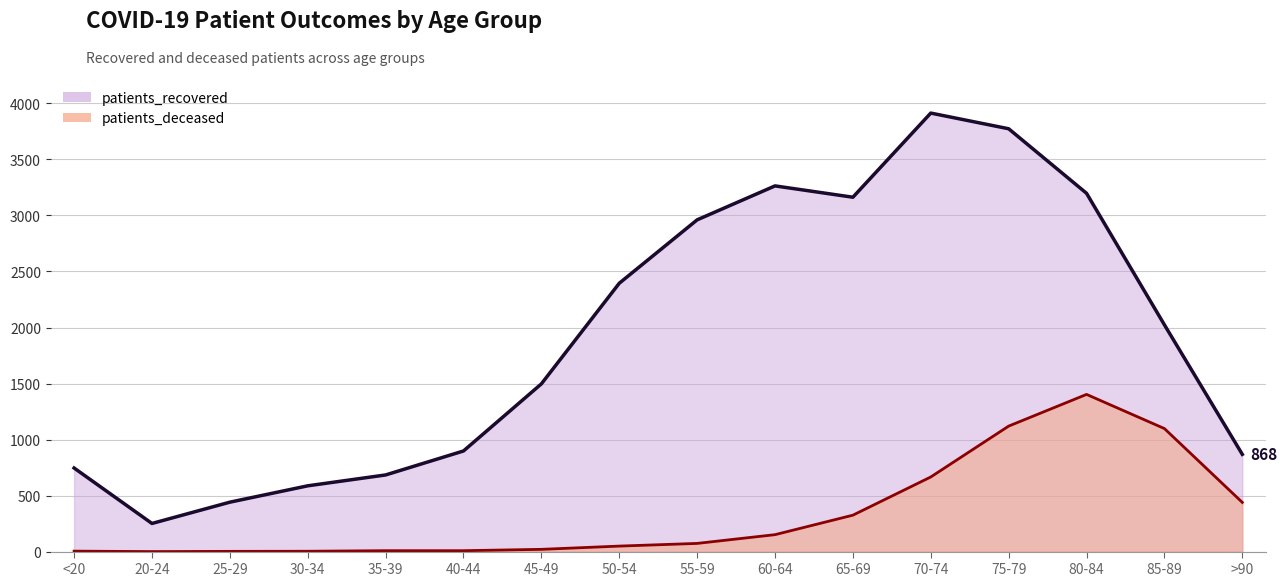

Which has a higher value, 35-39 or >90?

>90